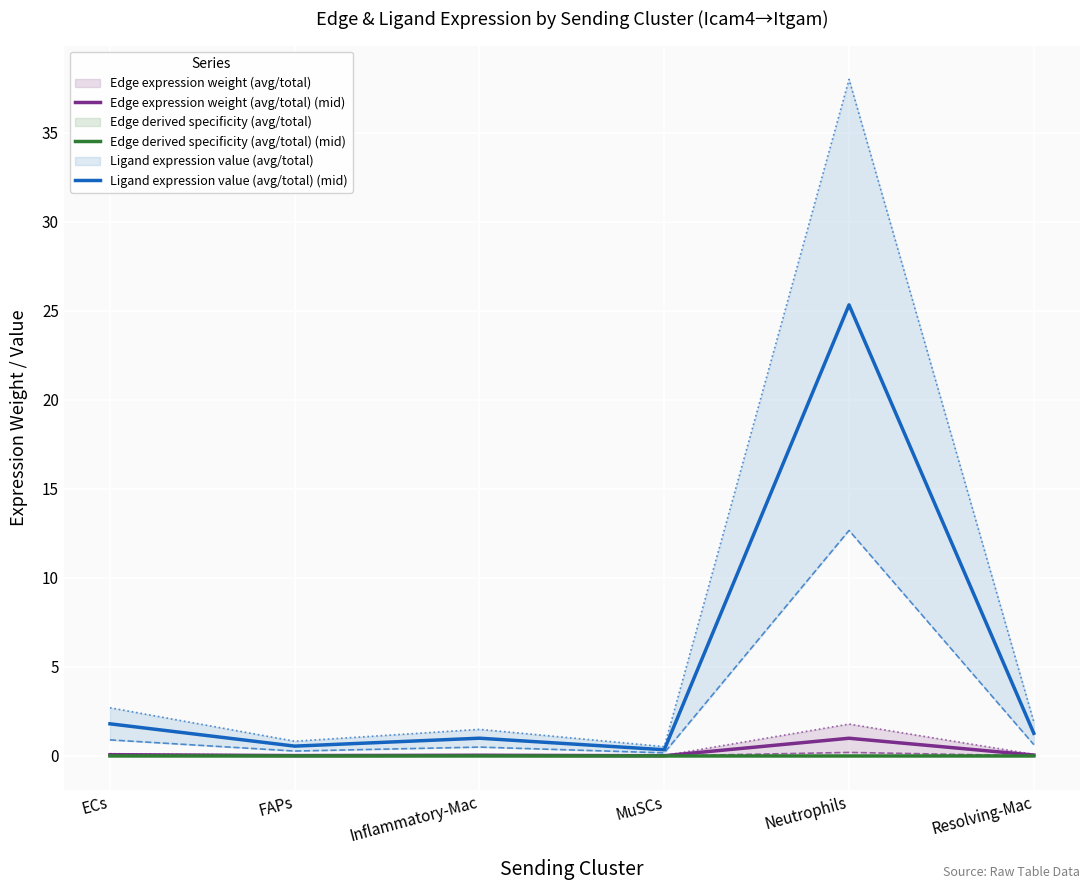

The value of Edge expression weight (avg/total) (mid) at MuSCs is 0.0. True or false?

True